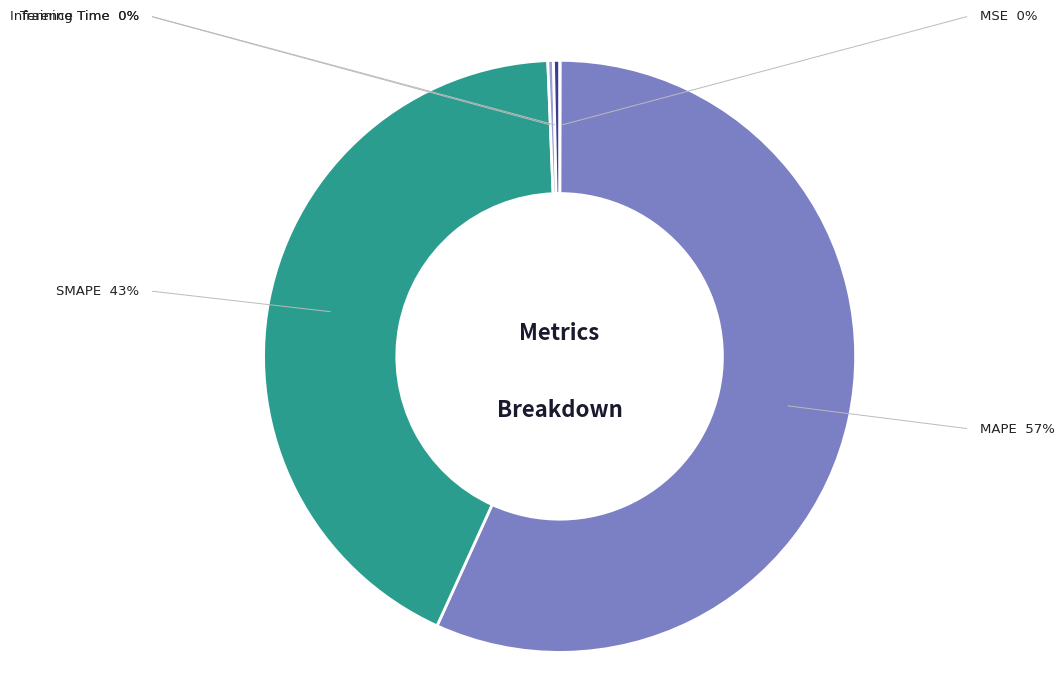

Is there any slice that represents more than half of the pie?

Yes